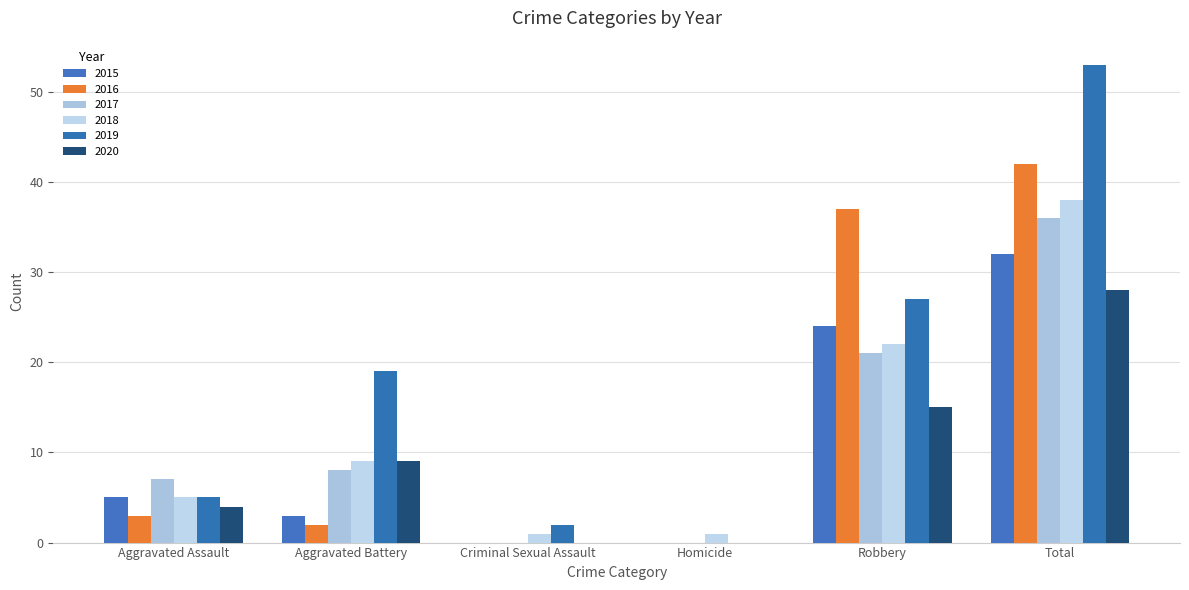

Reading left to right, list all the values displayed in this chart.

2015: Aggravated Assault=5	Aggravated Battery=3	Criminal Sexual Assault=0	Homicide=0	Robbery=24	Total=32
2016: Aggravated Assault=3	Aggravated Battery=2	Criminal Sexual Assault=0	Homicide=0	Robbery=37	Total=42
2017: Aggravated Assault=7	Aggravated Battery=8	Criminal Sexual Assault=0	Homicide=0	Robbery=21	Total=36
2018: Aggravated Assault=5	Aggravated Battery=9	Criminal Sexual Assault=1	Homicide=1	Robbery=22	Total=38
2019: Aggravated Assault=5	Aggravated Battery=19	Criminal Sexual Assault=2	Homicide=0	Robbery=27	Total=53
2020: Aggravated Assault=4	Aggravated Battery=9	Criminal Sexual Assault=0	Homicide=0	Robbery=15	Total=28